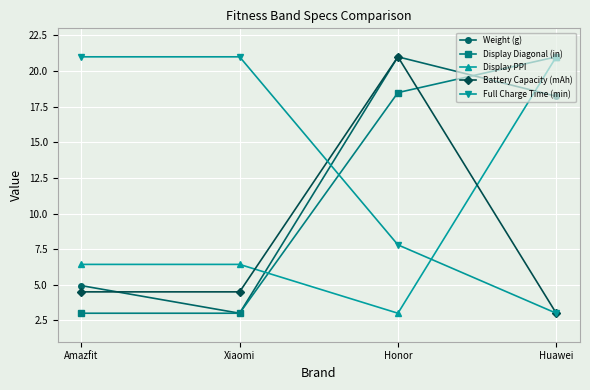

Where do Display Diagonal (in) and Display PPI first cross each other?

Xiaomi and Honor